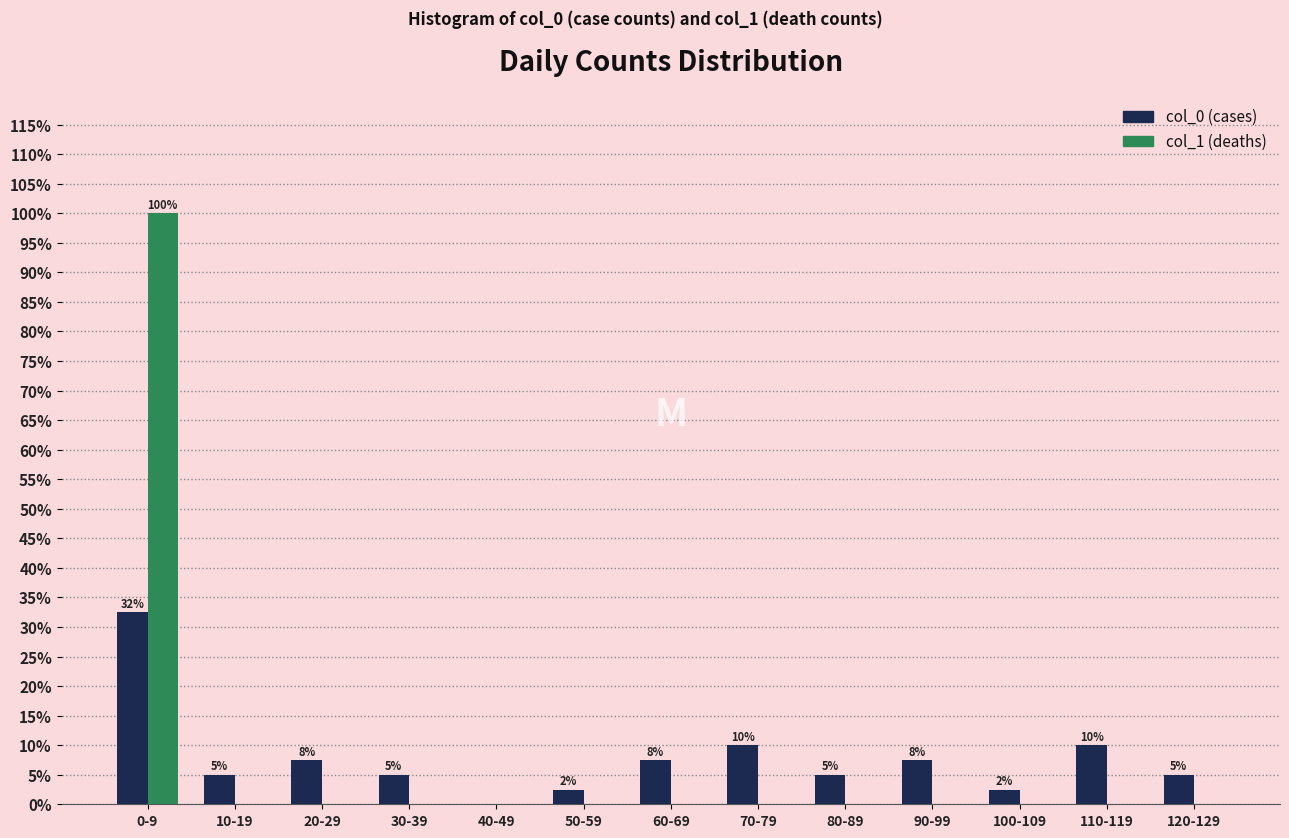

At which category is the sum across all series the highest?

0-9